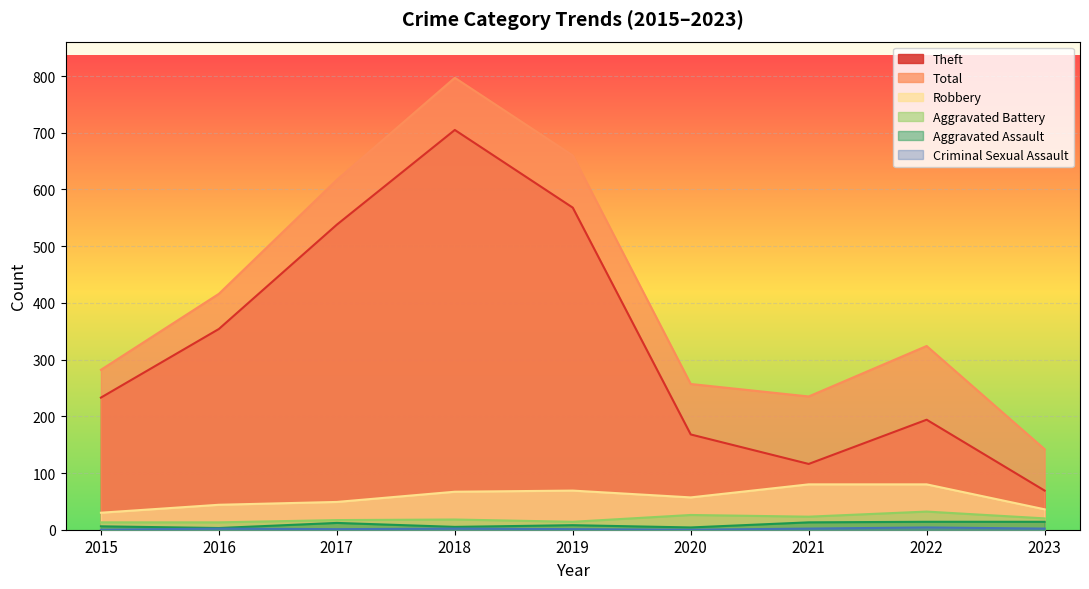

Reading left to right, extract all data points from this chart.

Theft: 233	354	538	705	568	168	116	194	69
Total: 282	416	617	797	660	257	235	324	142
Robbery: 30	44	49	67	69	57	80	80	36
Aggravated Battery: 13	13	17	18	14	26	23	32	20
Aggravated Assault: 6	3	12	5	8	4	13	14	14
Criminal Sexual Assault: 0	2	1	2	1	0	2	4	2